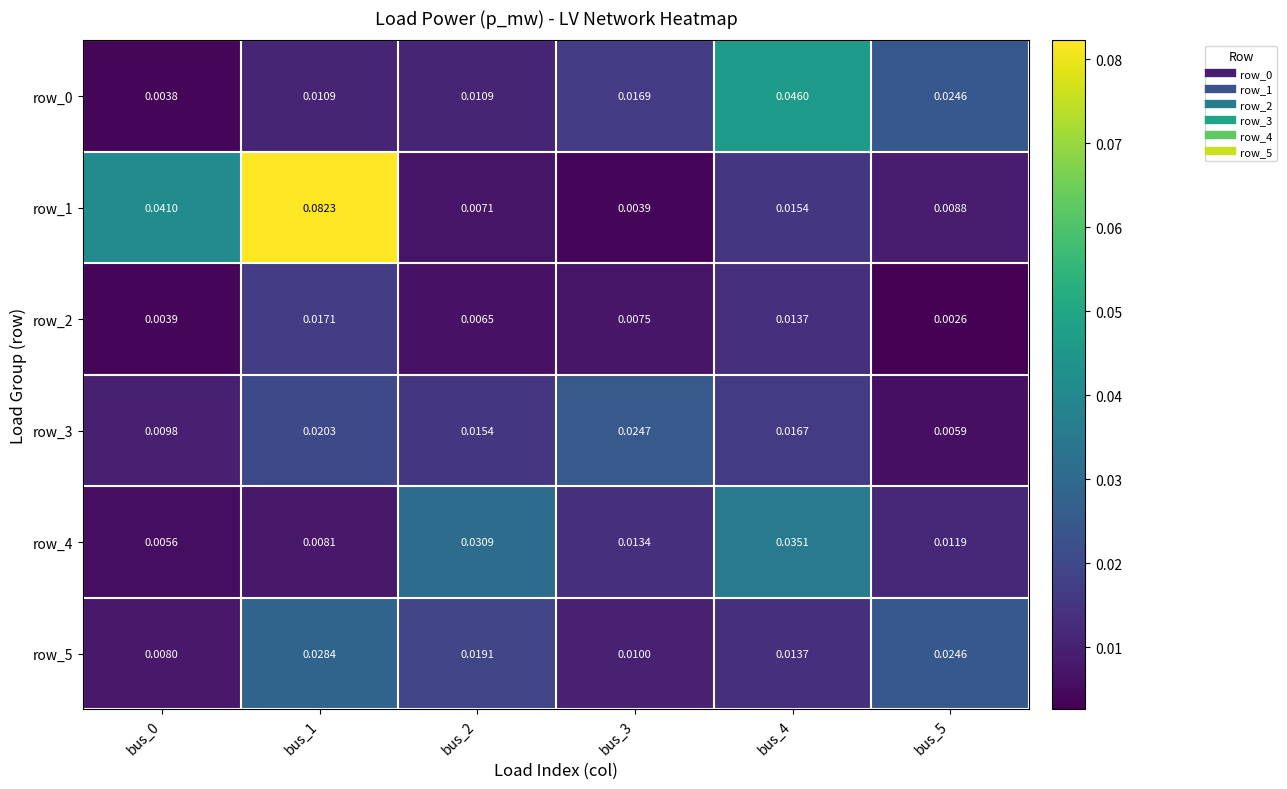

Which series has the largest total across all categories?

row_1